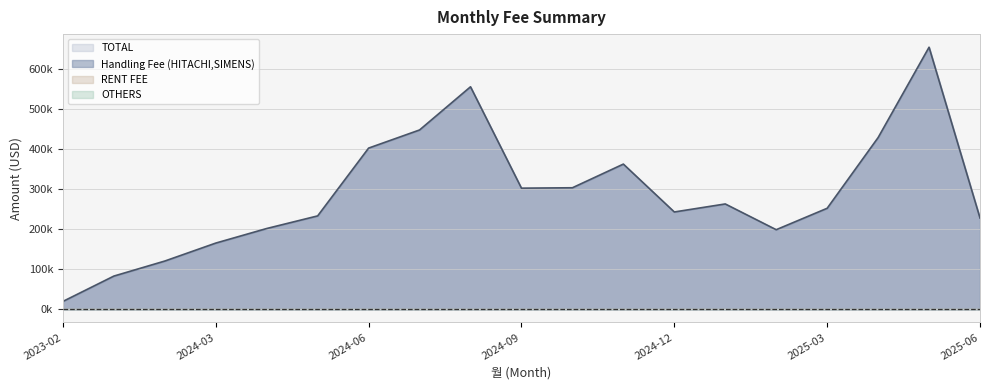

True or false: TOTAL has a value of 434739.9 at 2025-01.

False